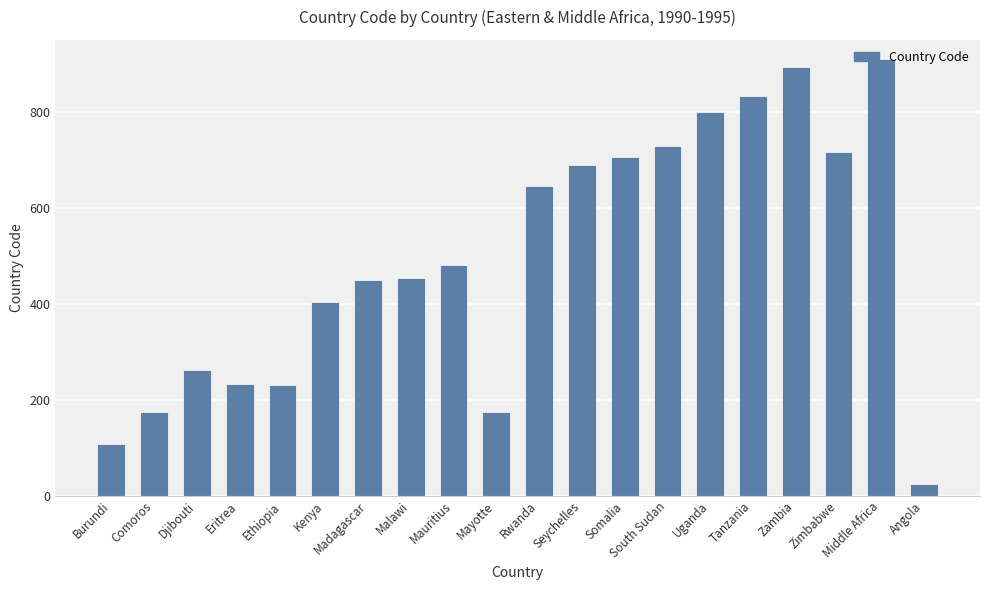

What is the difference between the values at Tanzania and Djibouti?

572